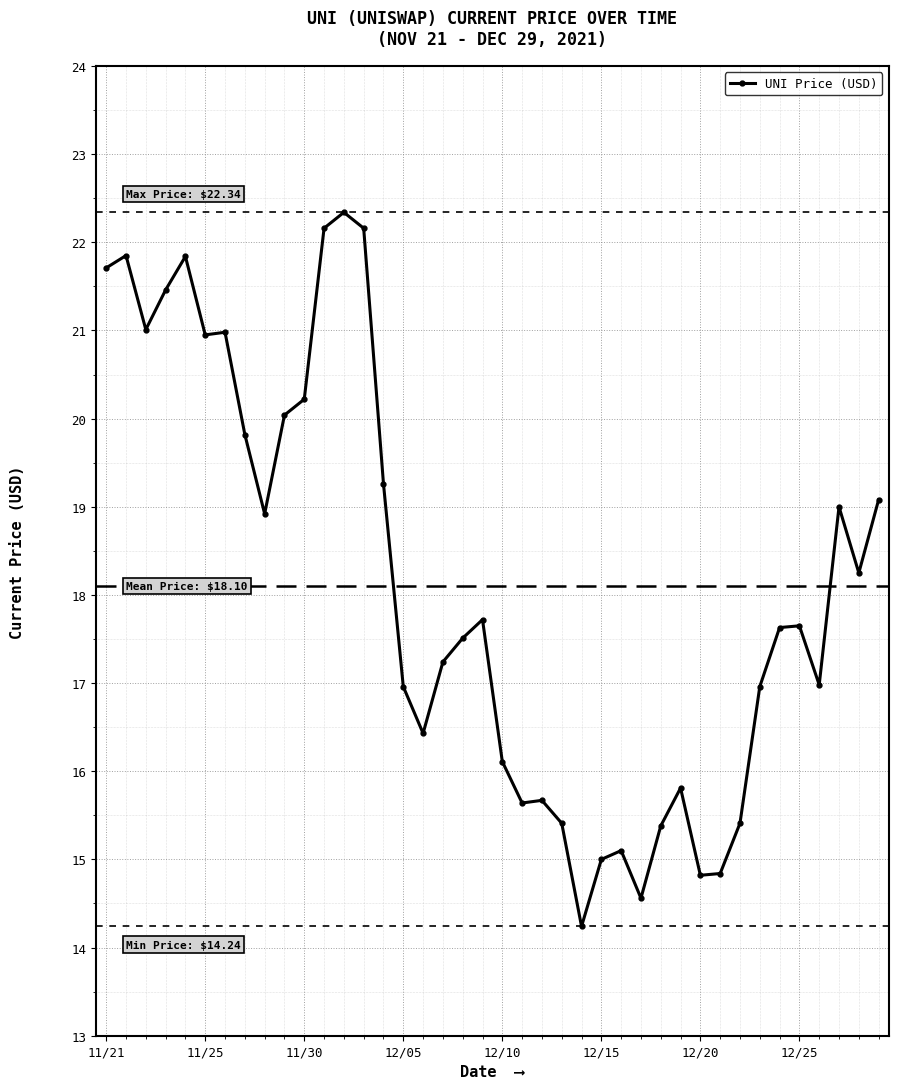

What is the value of the 31st point from the left?

14.8